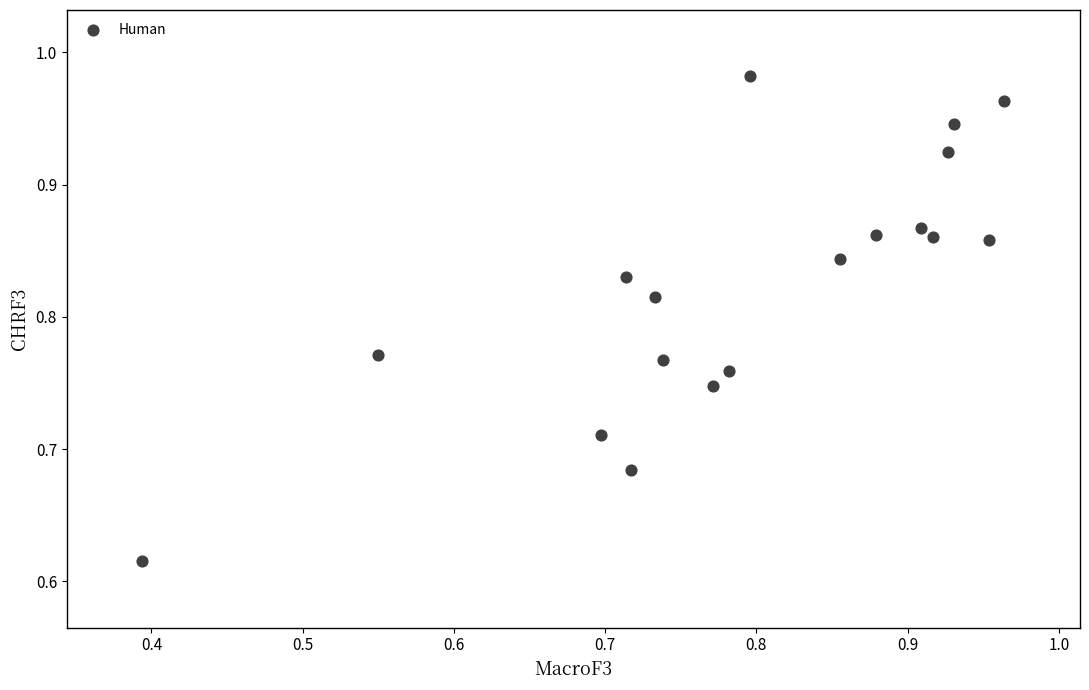

What is the range of Y values (max minus min)?

0.4